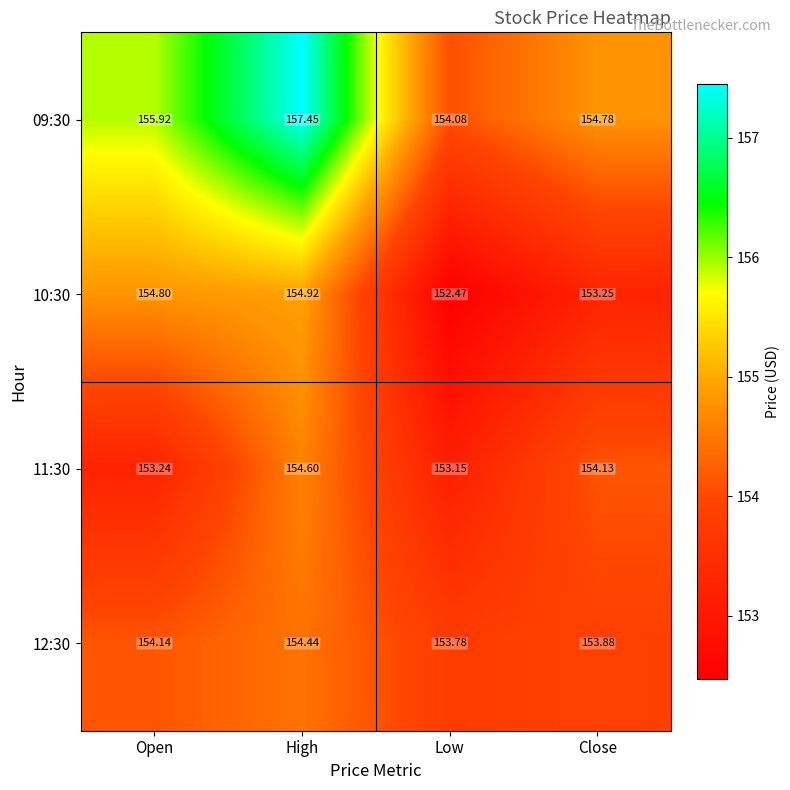

Is the value of 12:30 at High greater than the value of 11:30 at High?

No